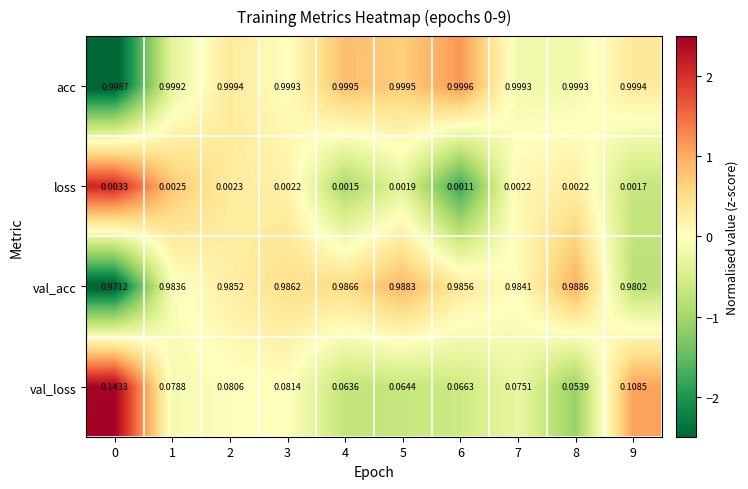

Between 4 and 9, which series saw the biggest shift?

val_loss